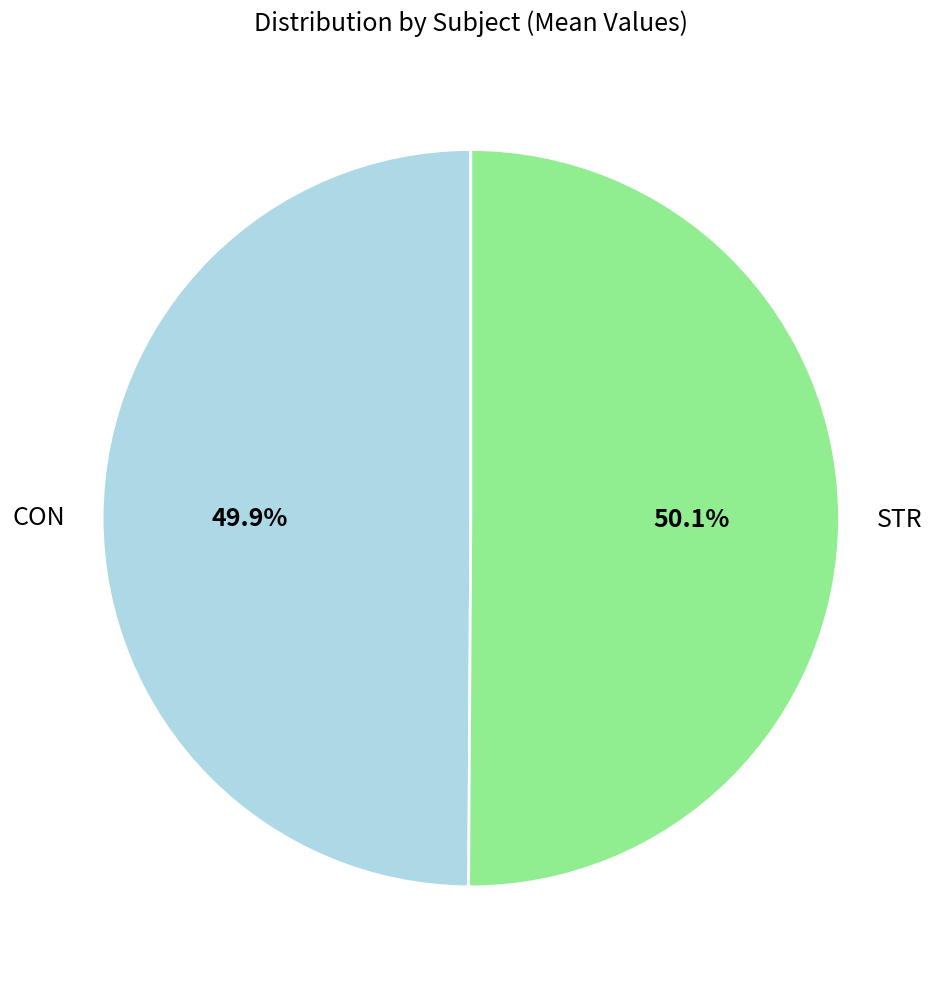

Count the number of slices in the pie.

2